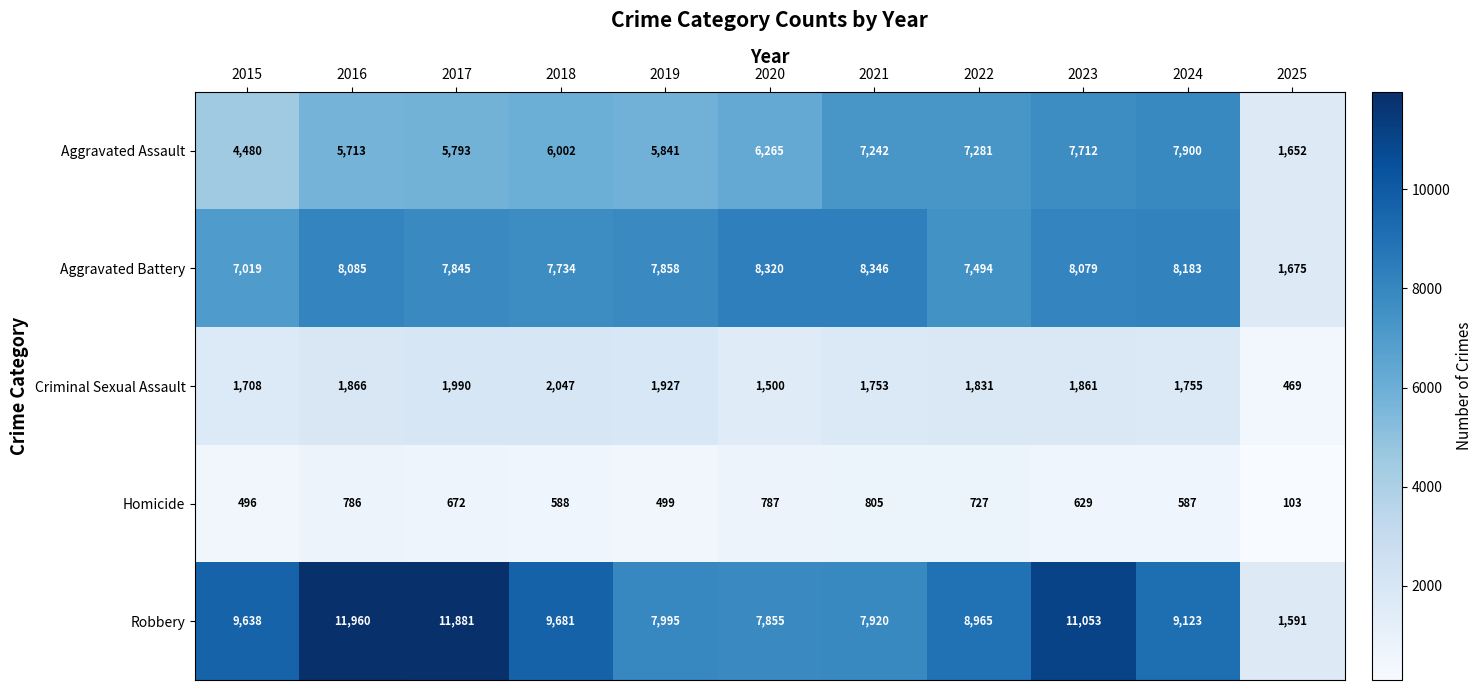

Where is Criminal Sexual Assault nearest to the value 1258?

2020